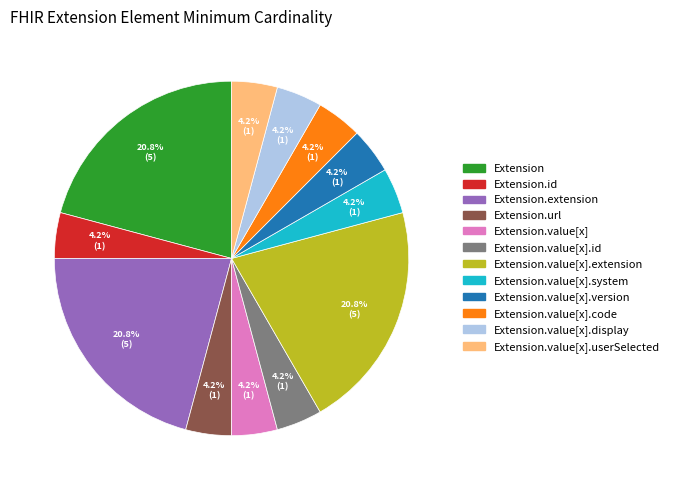

Is there any slice that represents more than half of the pie?

No